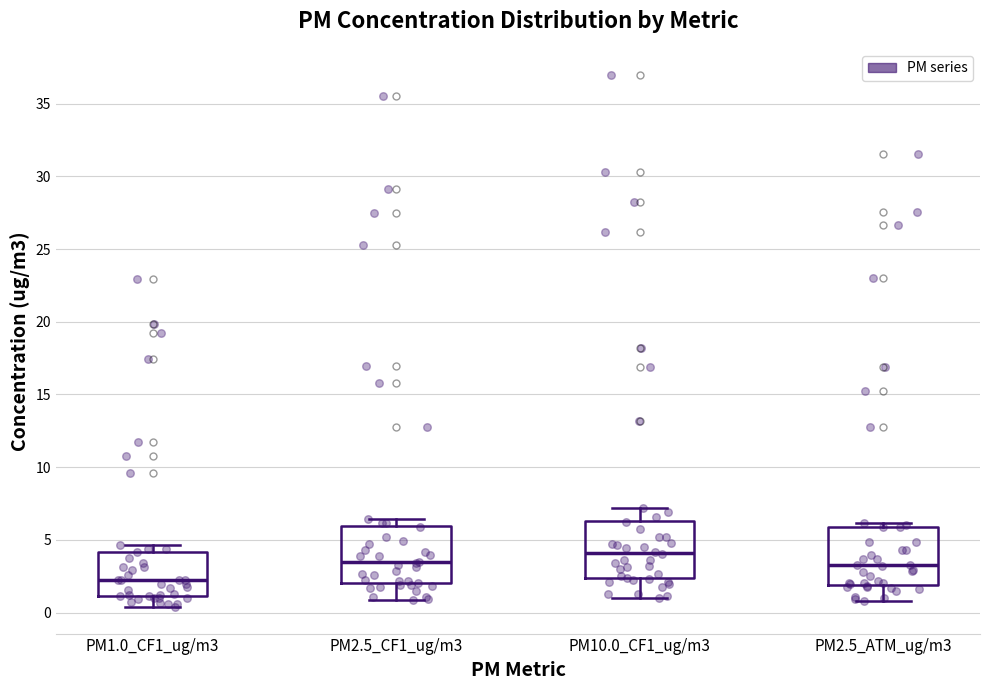

Reading left to right, transcribe this box plot: for each box, give where its median line is, the range the box spans, and where its two whiskers end, as read against the y-axis. The values are not printed on the chart, so give them approximately, as read against the axis.

PM1.0_CF1_ug/m3: median 2.0, box 1.0 to 4.0, whiskers 0.5 to 4.5
PM2.5_CF1_ug/m3: median 3.5, box 2.0 to 6.0, whiskers 1.0 to 6.5
PM10.0_CF1_ug/m3: median 4.0, box 2.5 to 6.5, whiskers 1.0 to 7.0
PM2.5_ATM_ug/m3: median 3.5, box 2.0 to 6.0, whiskers 1.0 to 6.0 (just above the box's upper edge)